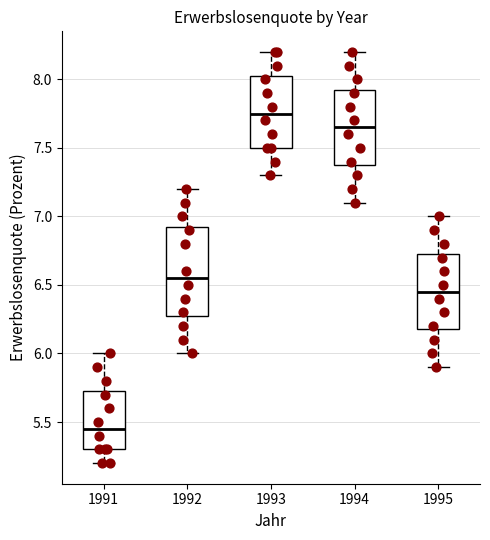

Comparing the boxes themselves (not the whiskers), which one is the tallest?

1992